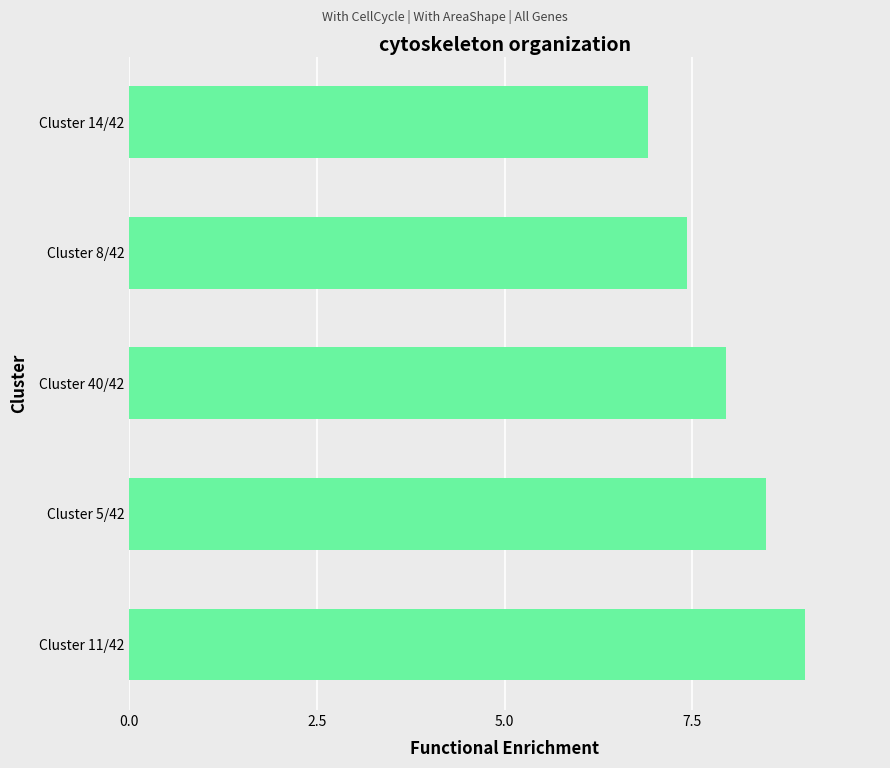

How many categories are shown in the chart?

5